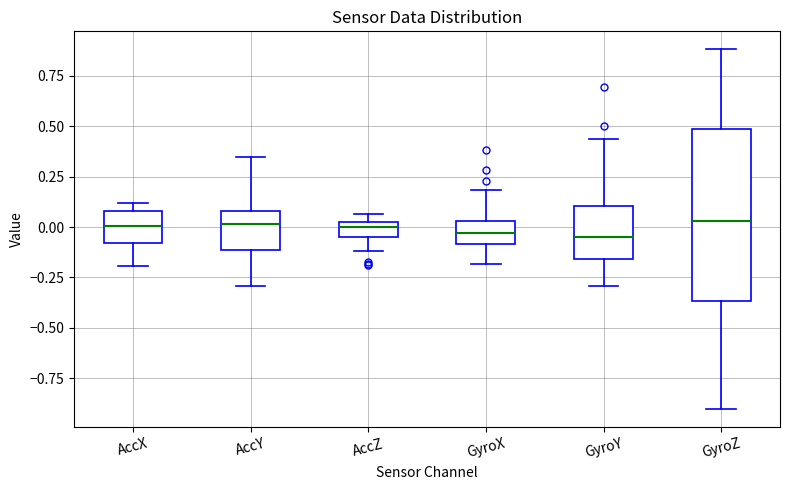

Which box is the tallest, from its lower edge to its upper edge?

GyroZ